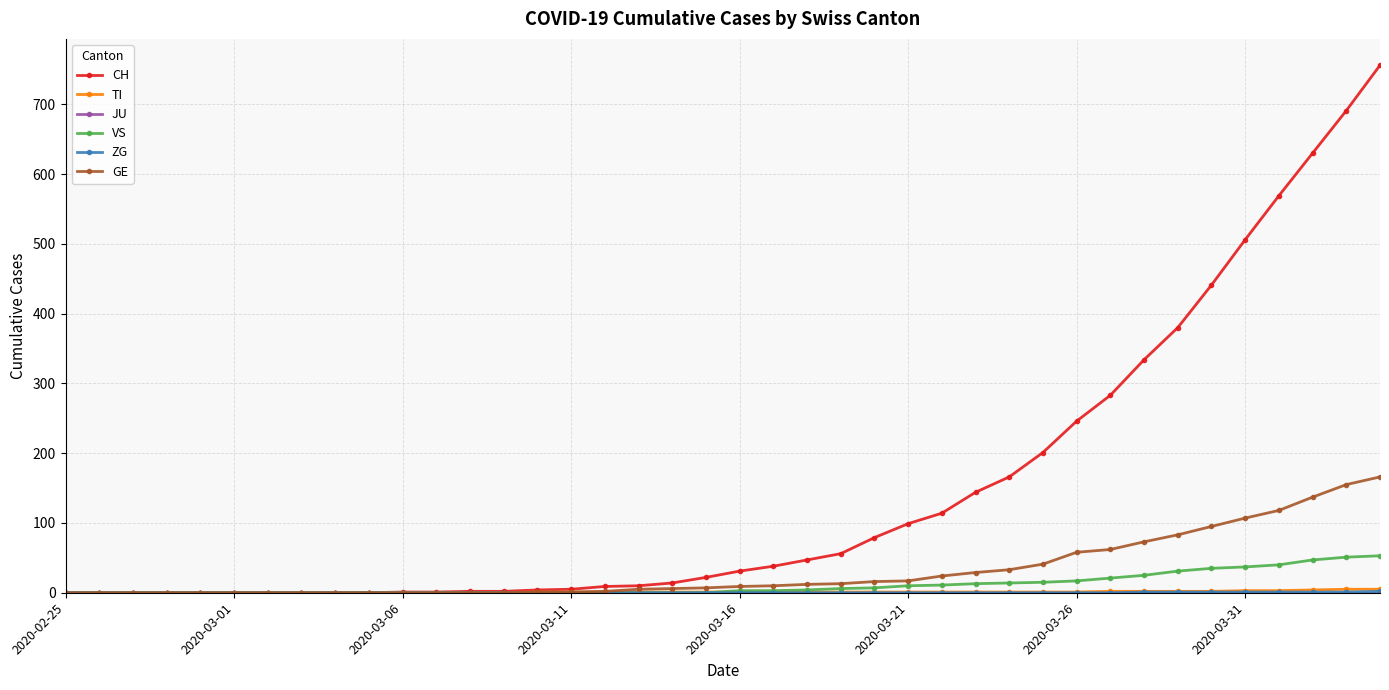

Does the chart have visible grid lines?

Yes